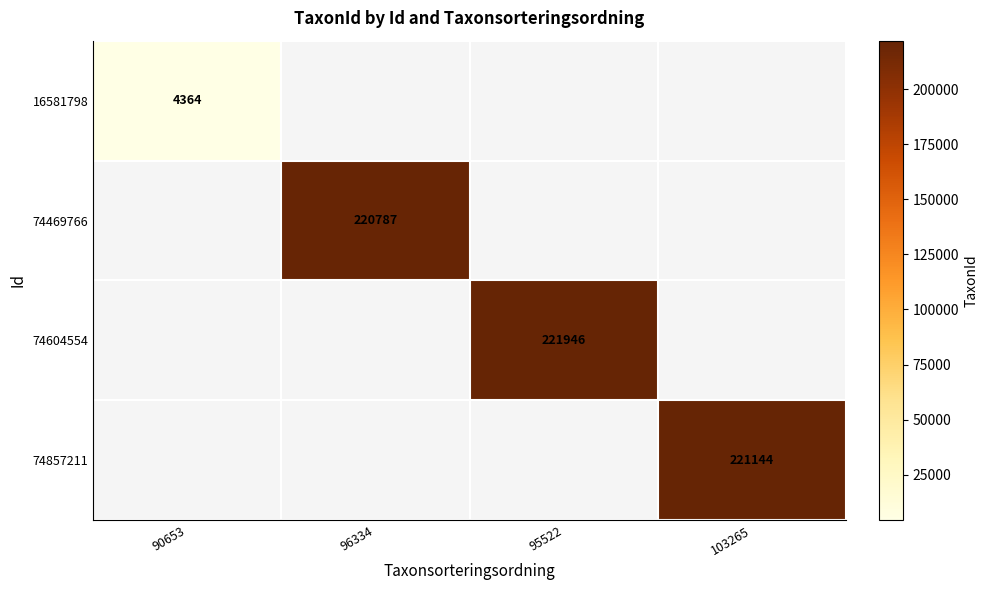

The value of 74604554 at 95522 is 221946. True or false?

True